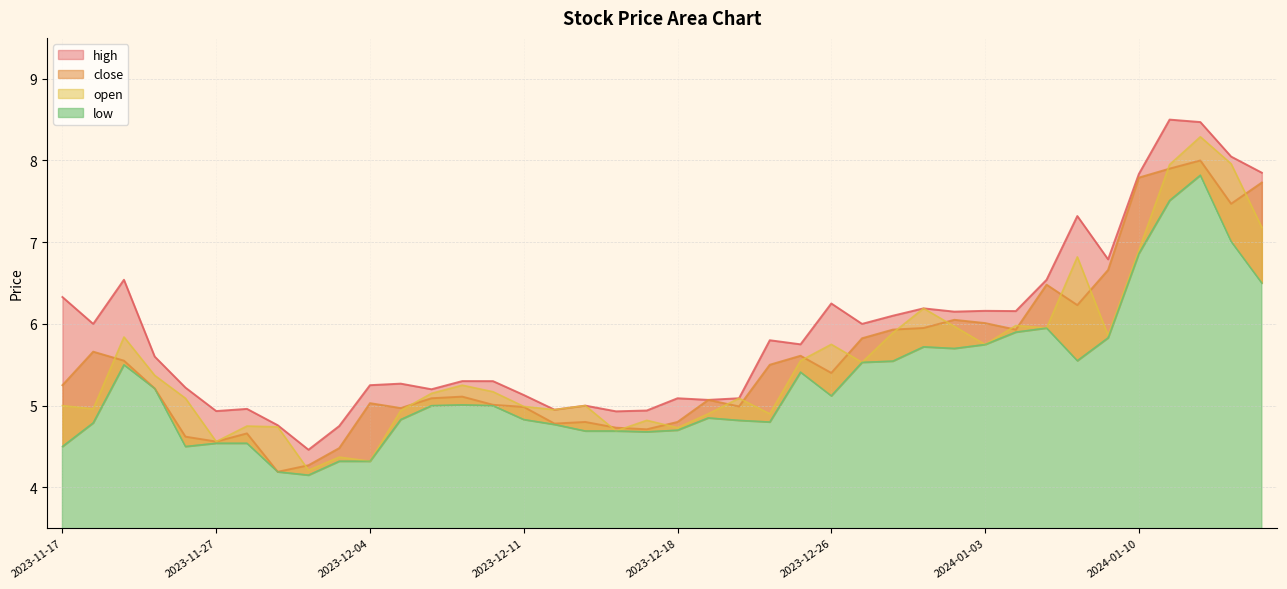

Reading left to right, what are all the values shown in this chart?

high: 6.3	6.0	6.5	5.6	5.2	4.9	5.0	4.8	4.5	4.8	5.2	5.3	5.2	5.3	5.3	5.1	5.0	5.0	4.9	4.9	5.1	5.1	5.1	5.8	5.8	6.2	6.0	6.1	6.2	6.2	6.2	6.2	6.5	7.3	6.8	7.8	8.5	8.5	8.0	7.8
close: 5.2	5.7	5.5	5.2	4.6	4.6	4.7	4.2	4.3	4.5	5.0	5.0	5.1	5.1	5.0	5.0	4.8	4.8	4.7	4.7	4.8	5.1	5.0	5.5	5.6	5.4	5.8	5.9	5.9	6.0	6.0	5.9	6.5	6.2	6.7	7.8	7.9	8.0	7.5	7.7
open: 5.0	5.0	5.8	5.4	5.1	4.6	4.8	4.7	4.2	4.4	4.3	4.9	5.2	5.2	5.2	5.0	5.0	5.0	4.7	4.8	4.7	4.9	5.1	4.9	5.5	5.8	5.5	5.9	6.2	6.0	5.7	6.0	6.0	6.8	5.9	6.9	8.0	8.3	8.0	7.2
low: 4.5	4.8	5.5	5.2	4.5	4.5	4.5	4.2	4.2	4.3	4.3	4.8	5.0	5.0	5.0	4.8	4.8	4.7	4.7	4.7	4.7	4.8	4.8	4.8	5.4	5.1	5.5	5.5	5.7	5.7	5.7	5.9	6.0	5.5	5.8	6.9	7.5	7.8	7.0	6.5